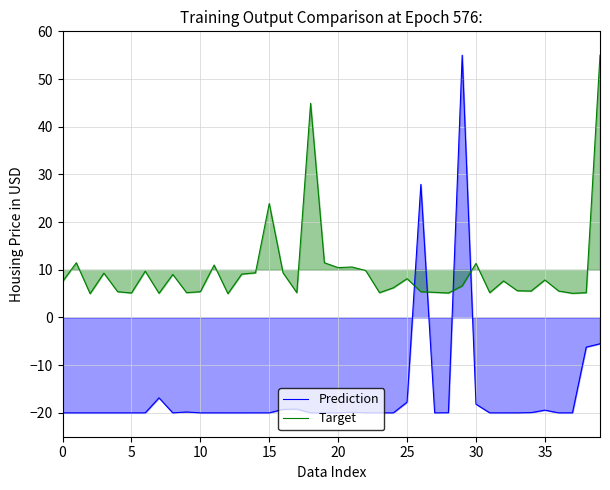

What is the smallest value displayed?

-20.0